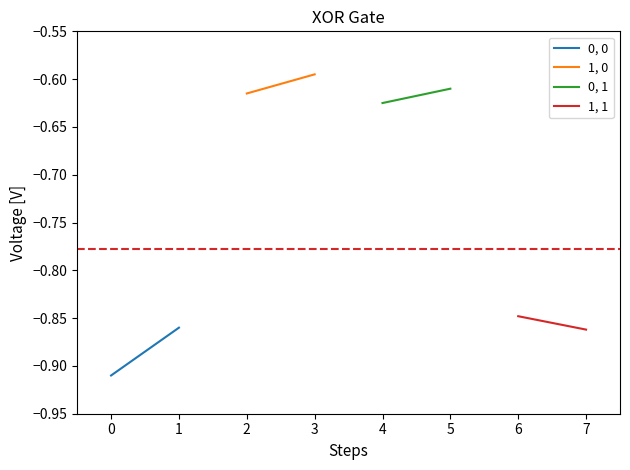

What is the smallest value displayed?

-0.9